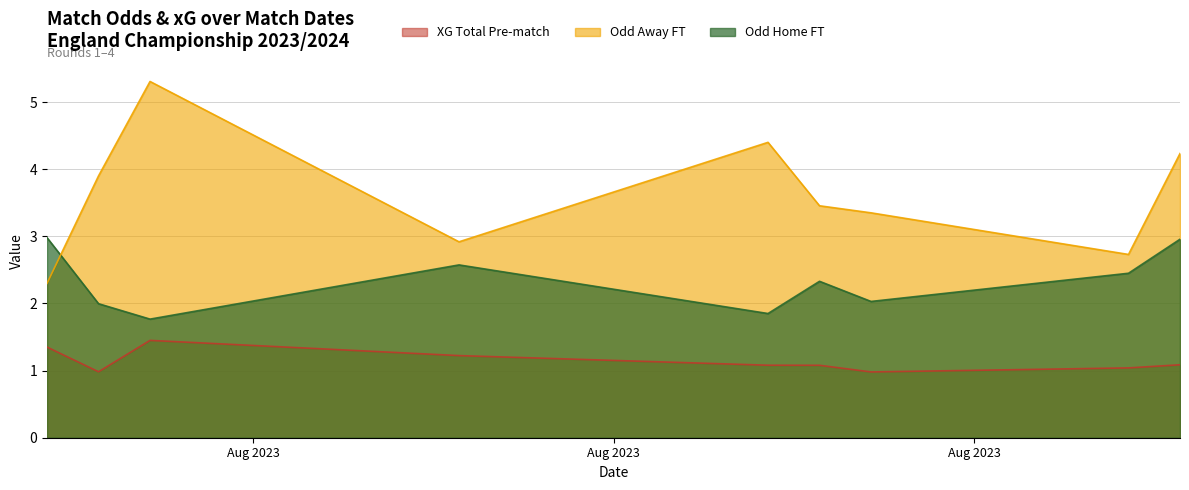

What is the spread (max minus min) of values at 29?

2.1